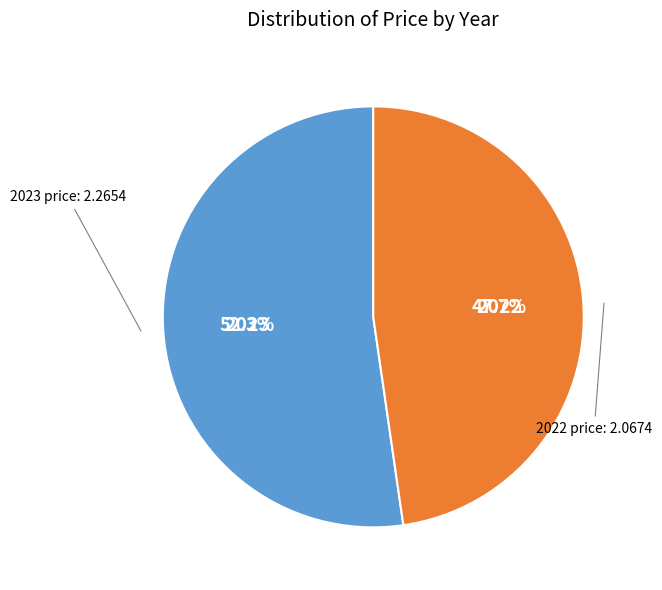

To the nearest percent, what is the combined percentage of 2023 and 2022?

100%